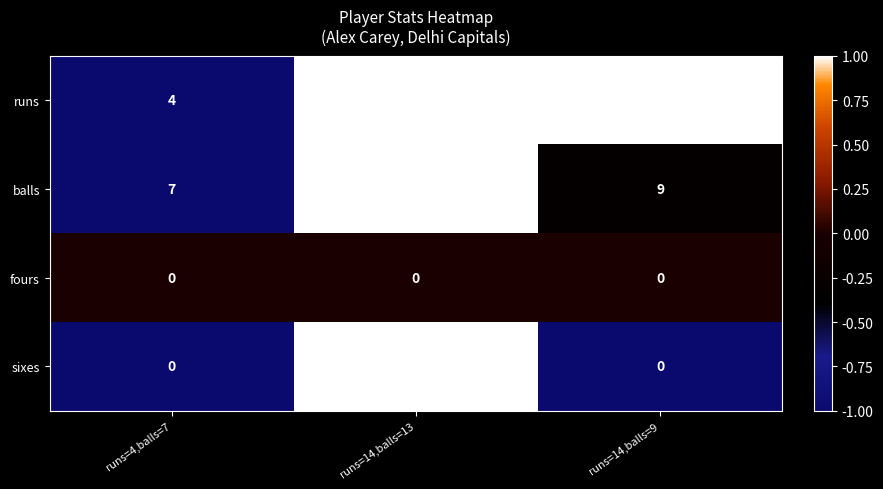

List the series in order of their peak value, highest first.

runs, balls, sixes, fours